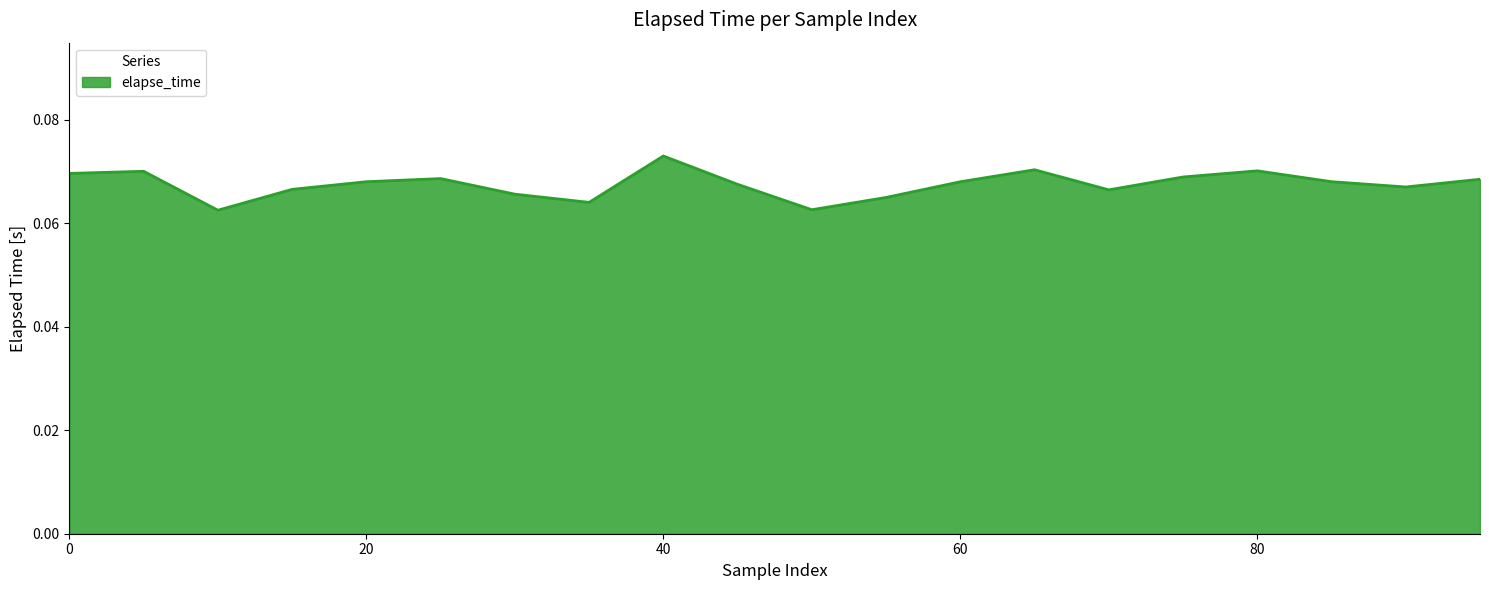

Reading right to left, list all the values displayed in this chart.

0.1	0.1	0.1	0.1	0.1	0.1	0.1	0.1	0.1	0.1	0.1	0.1	0.1	0.1	0.1	0.1	0.1	0.1	0.1	0.1